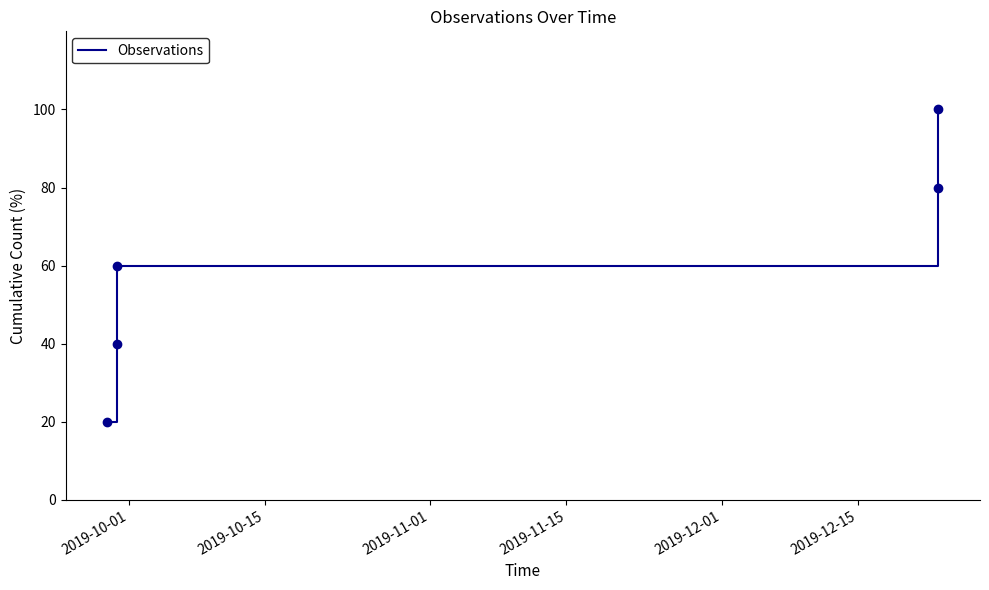

What is the minimum value shown in the chart?

20